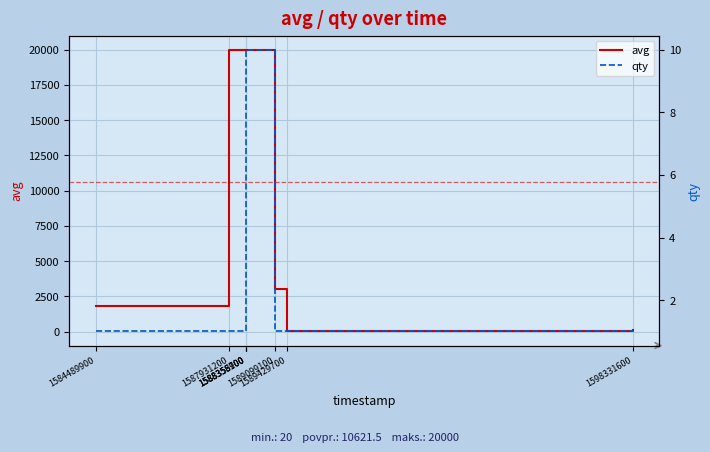

How many lines are shown in the chart?

2